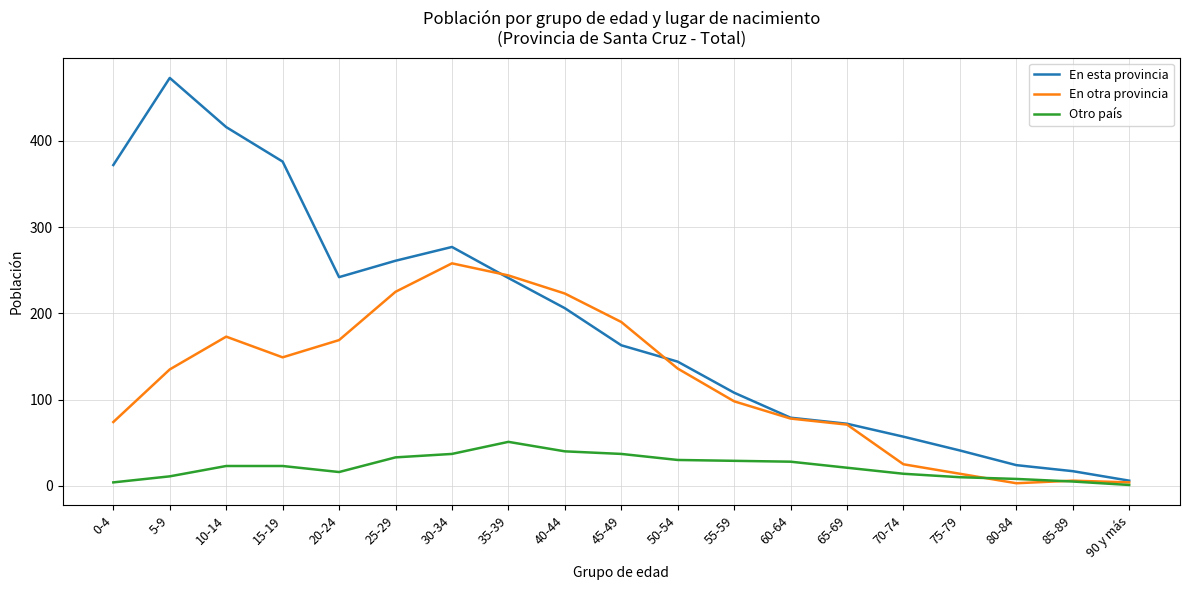

At how many categories does at least one series exceed 139?

11